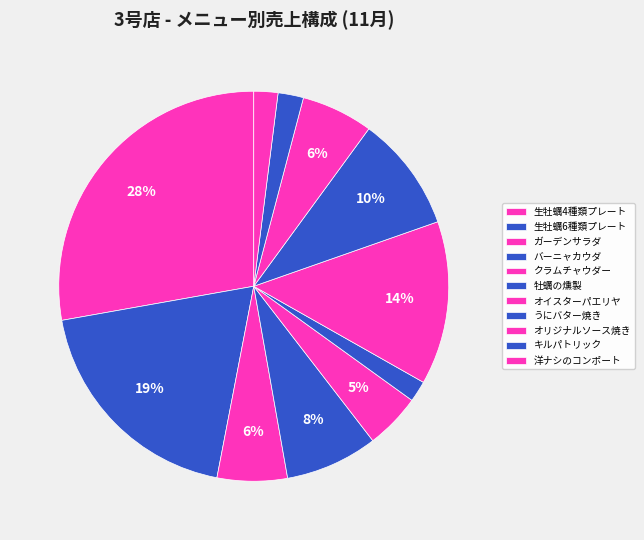

Combined, what portion of the pie is ガーデンサラダ and 牡蠣の燻製?

7.6%